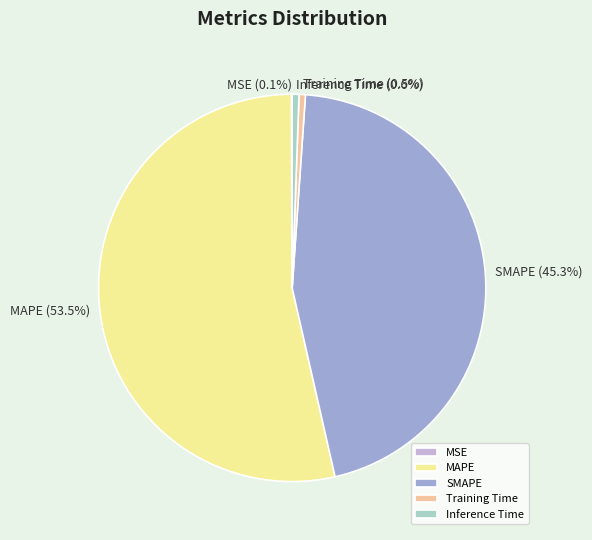

What is the majority slice?

MAPE